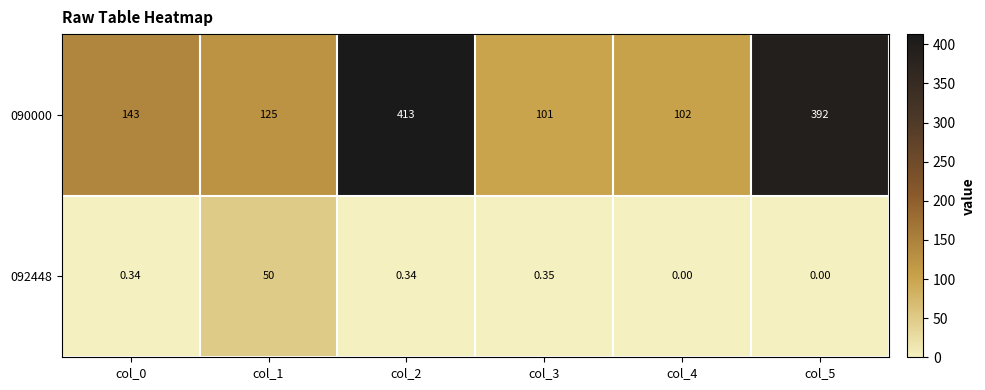

What is the difference between the highest and lowest values at col_4?

102.0